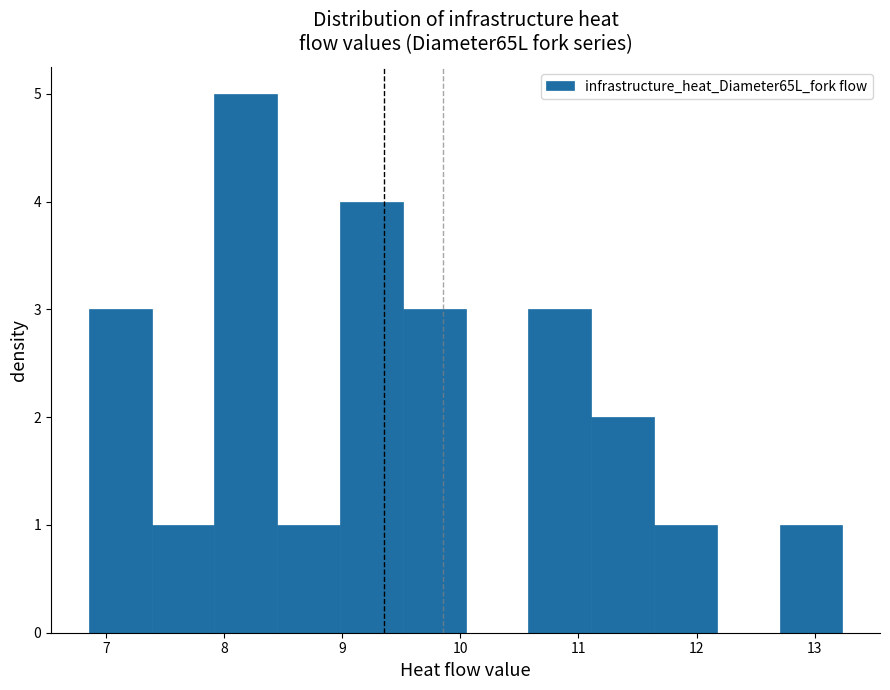

What is the height of the bar covering 8.4 to 9.0 on the x-axis? Neither the bar edges nor the heights are printed on the chart, so give them approximately, as read against the axes.

1